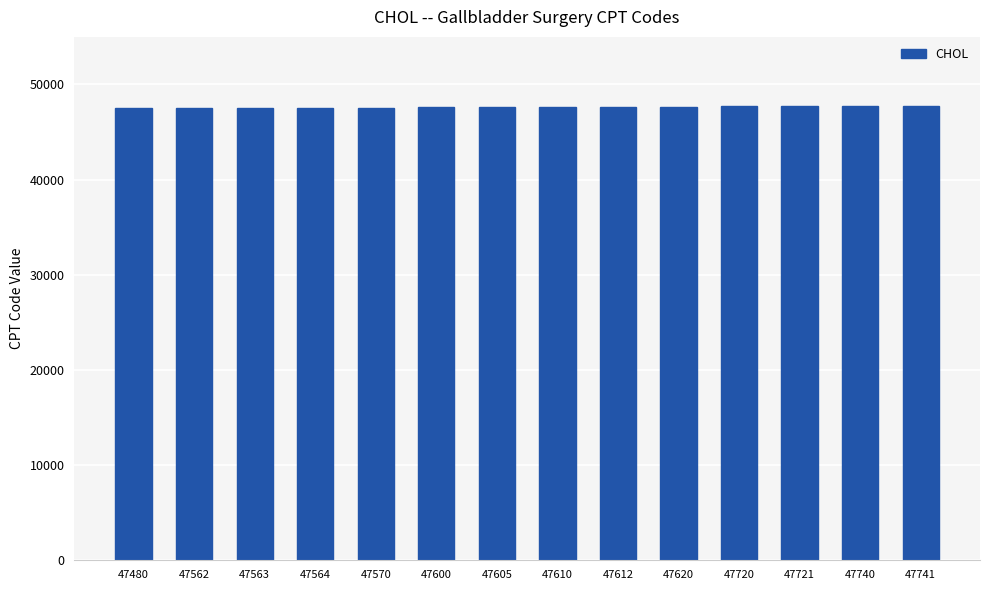

How many bars are there in total?

14